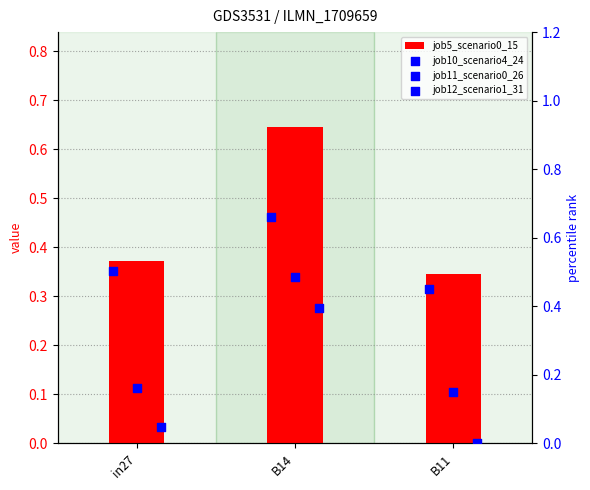

At which category is the sum across all series the highest?

B14